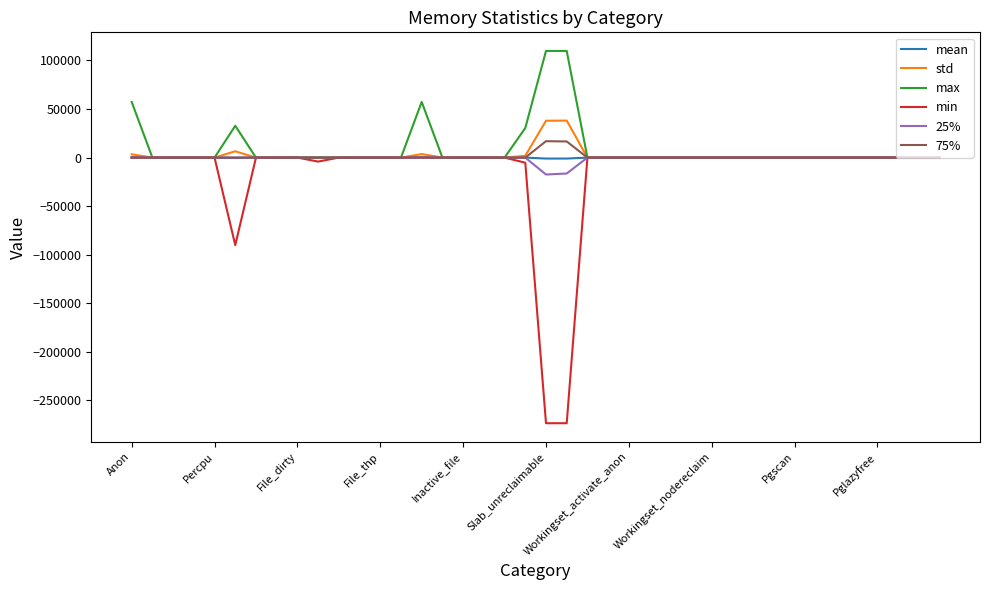

Which series has the widest spread of values?

min